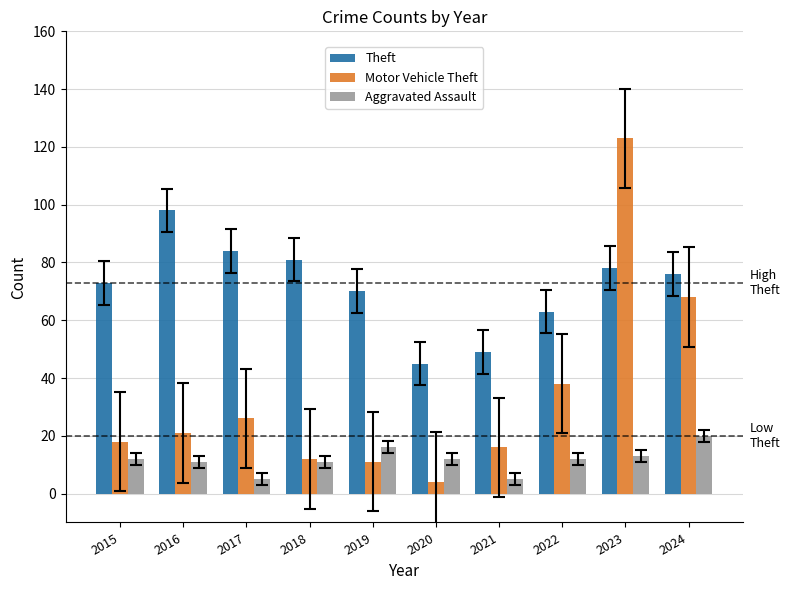

The value of Aggravated Assault at 2015 is 3. True or false?

False